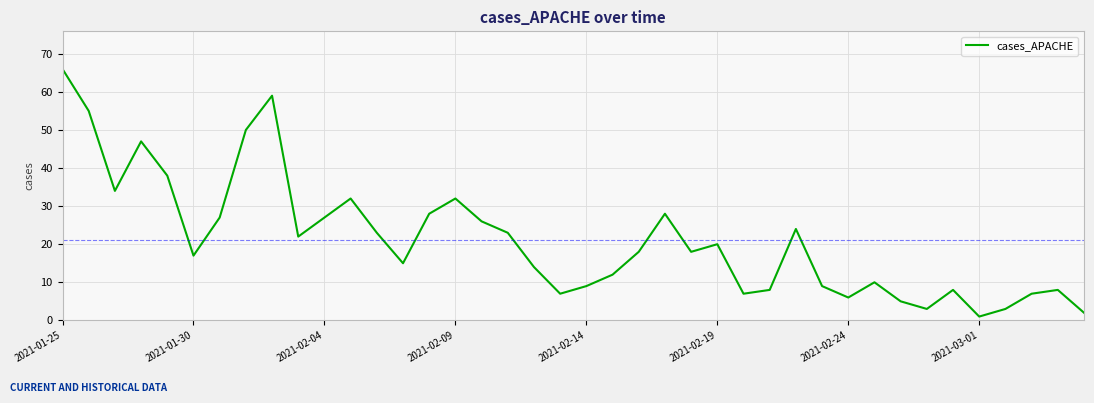

Reading left to right, what are all the values shown in this chart?

66	55	34	47	38	17	27	50	59	22	27	32	23	15	28	32	26	23	14	7	9	12	18	28	18	20	7	8	24	9	6	10	5	3	8	1	3	7	8	2